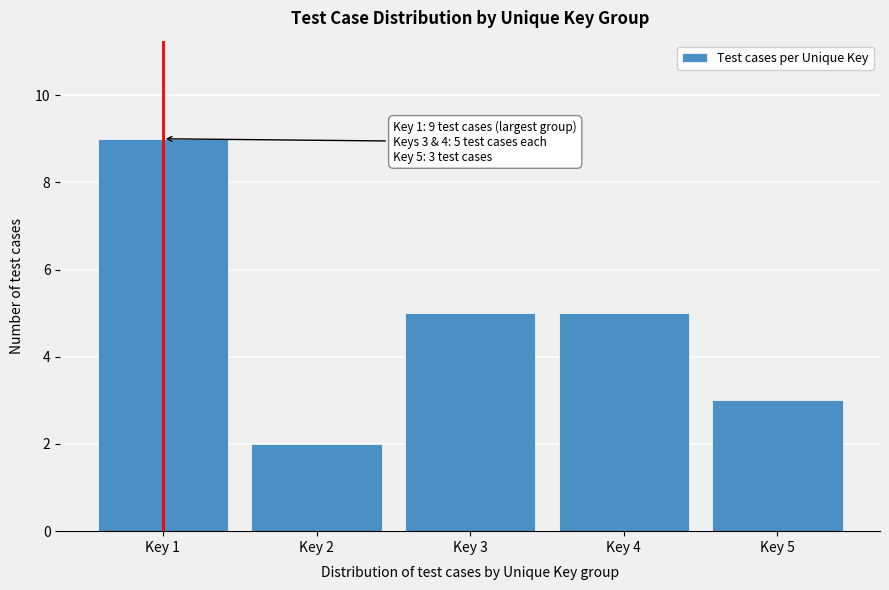

Reading left to right, list all the values displayed in this chart.

9	2	5	5	3